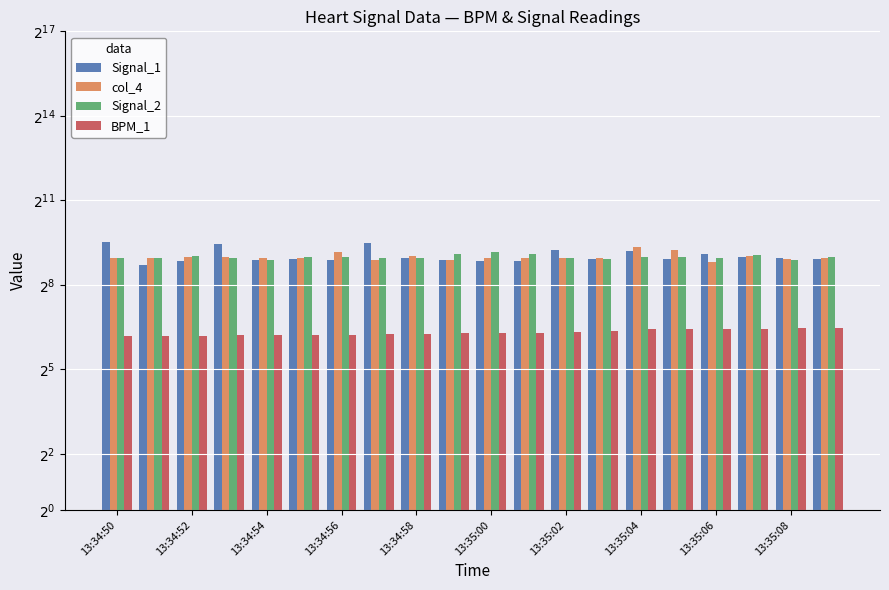

What are all the series names shown in the legend?

Signal_1, col_4, Signal_2, BPM_1